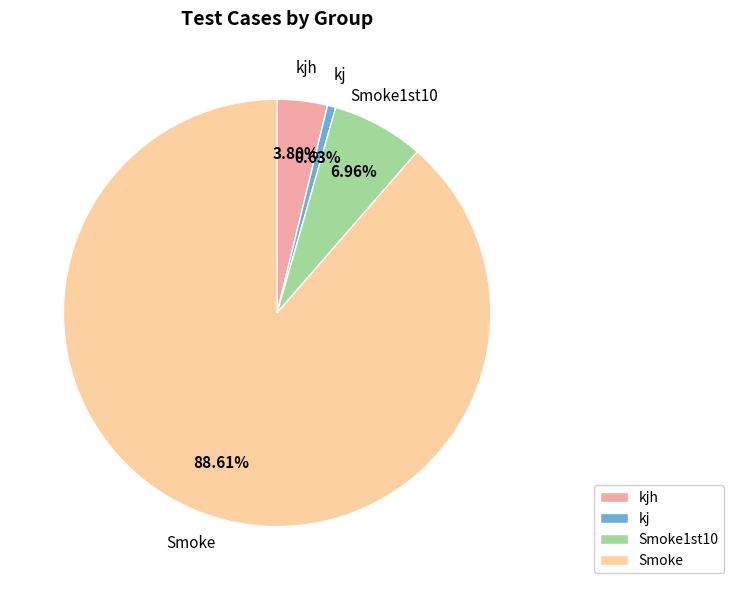

Which slice is the smallest?

kj